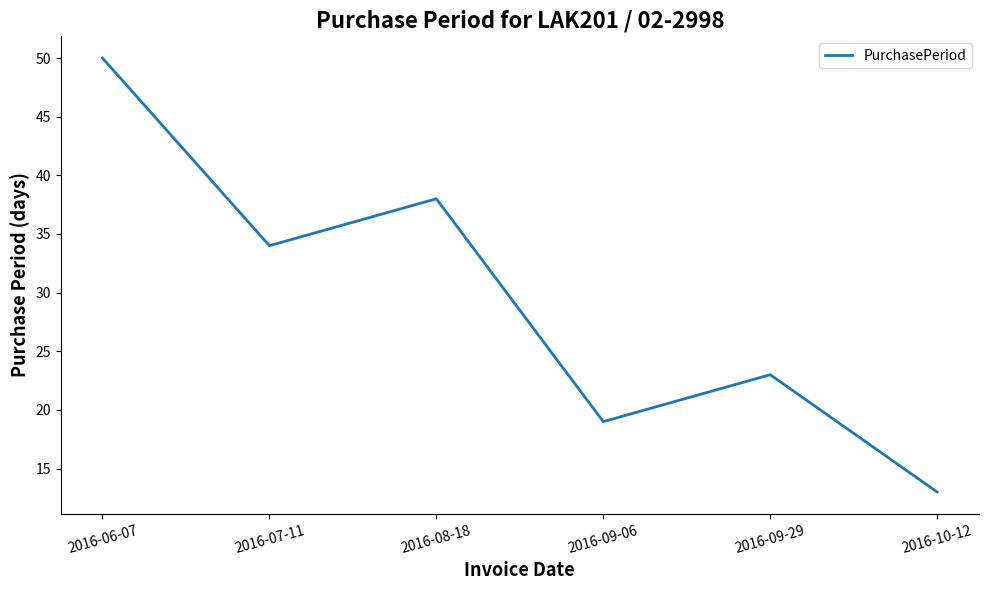

What is the change in value from 2016-07-11 to 2016-10-12?

-21